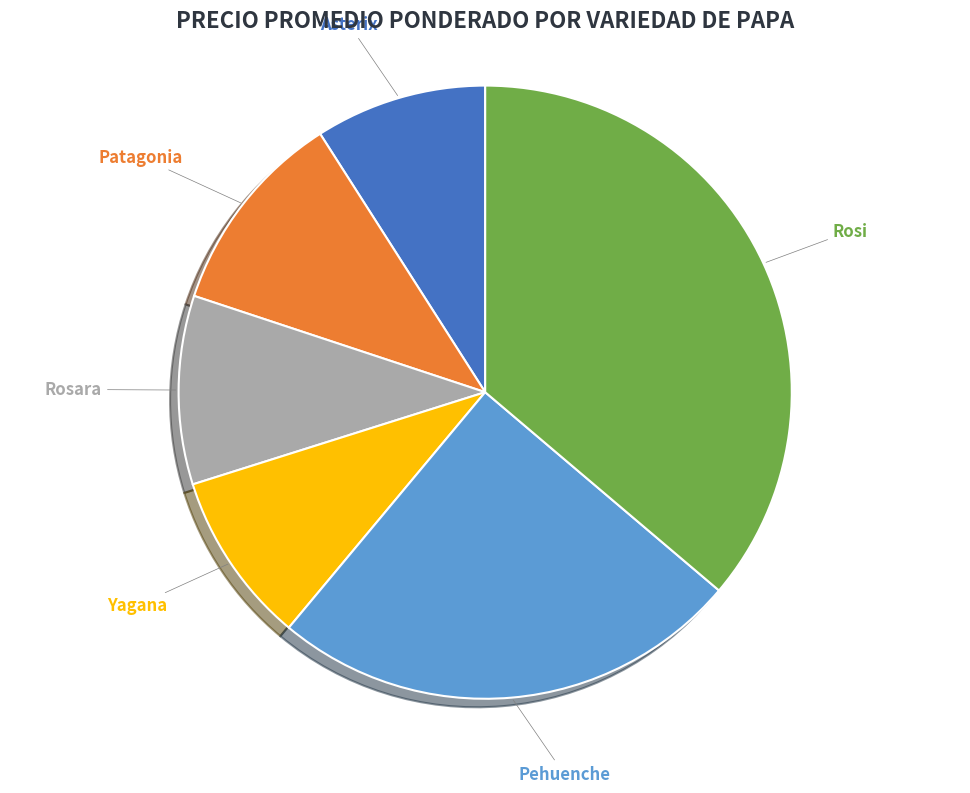

Count the number of slices in the pie.

6